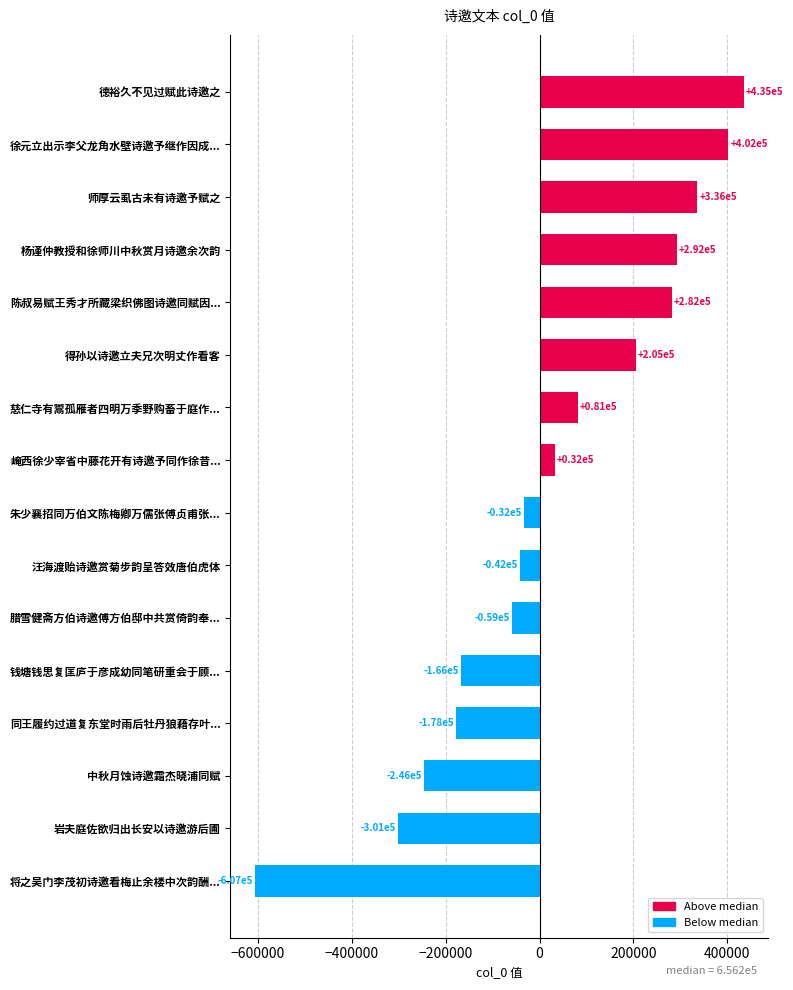

Reading bottom to top, what are all the values shown in this chart?

-606566.5	-301047.5	-245644.5	-178303.5	-166378.5	-58962.5	-42158.5	-32395.5	32395.5	80918.5	204597.5	281936.5	292445.5	335777.5	402139.5	435216.5